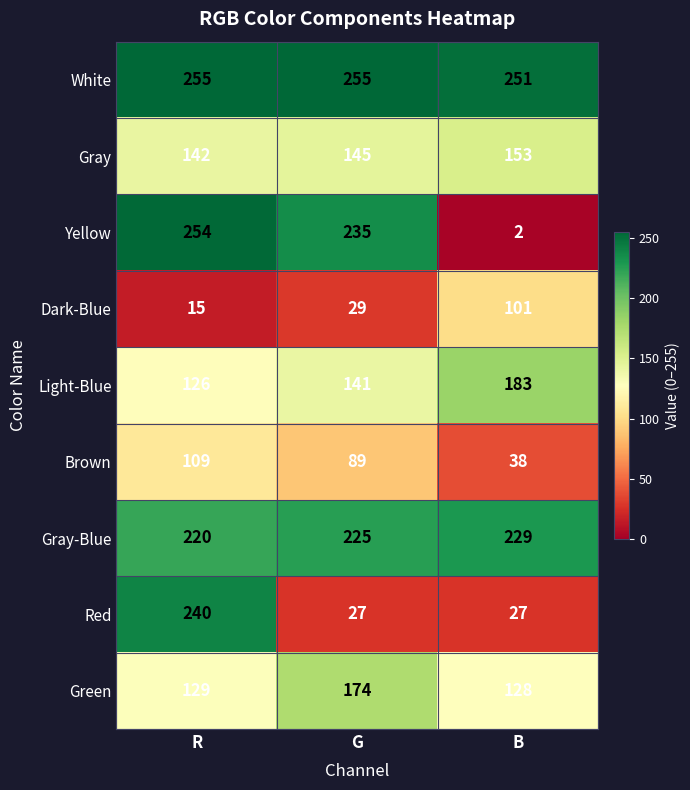

Which series has the largest total across all categories?

White